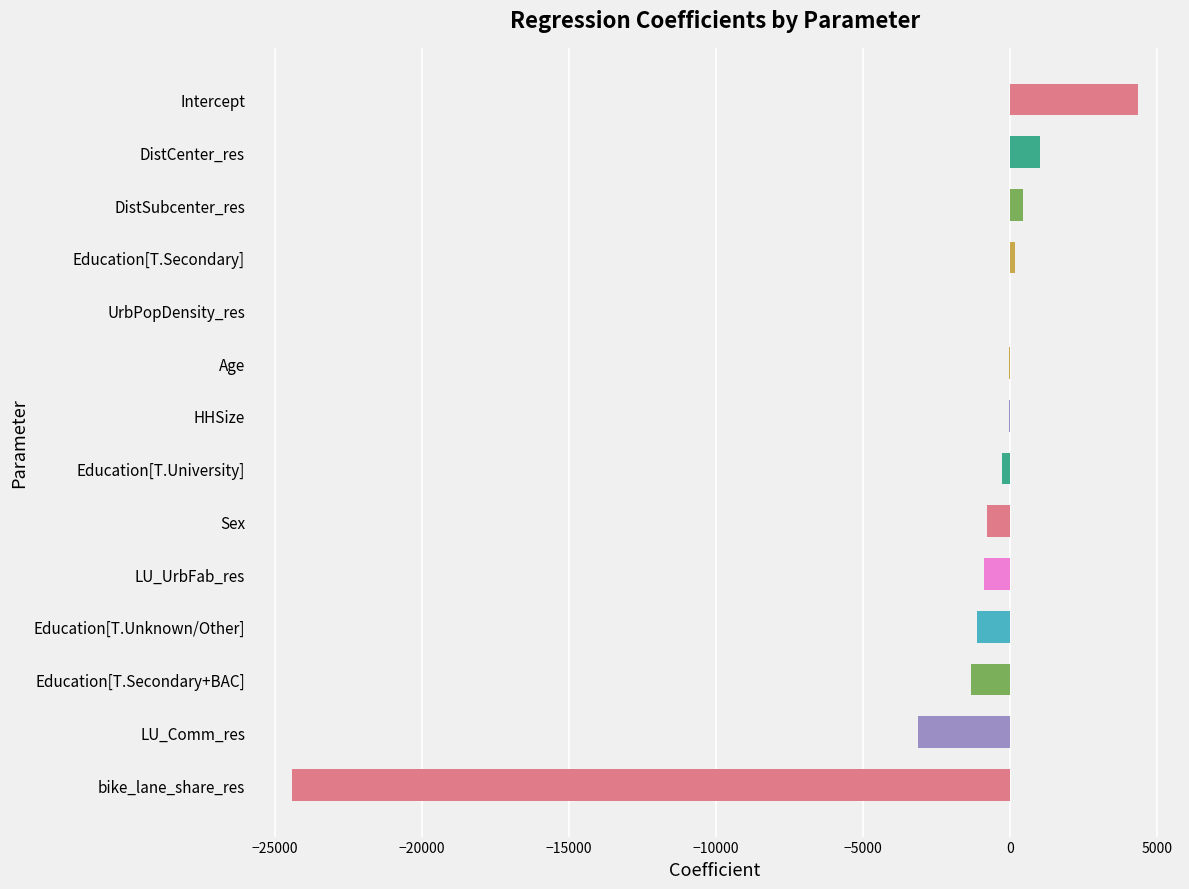

How many categories are shown in the chart?

14